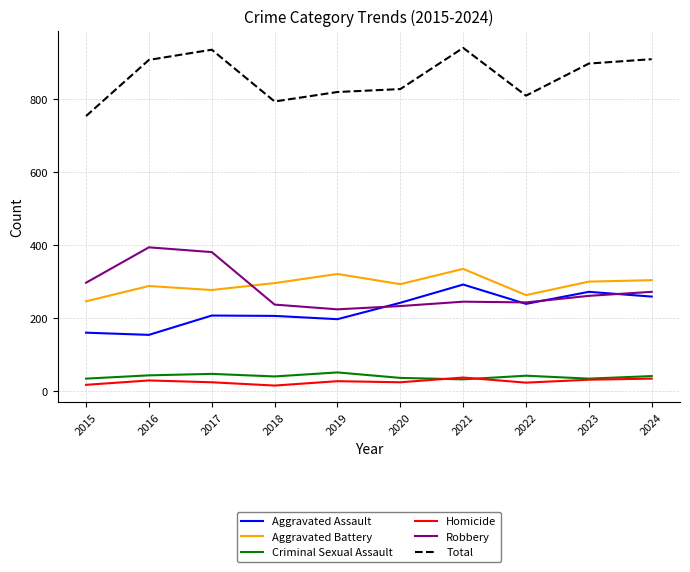

At which label does Aggravated Assault first exceed 239?

2020